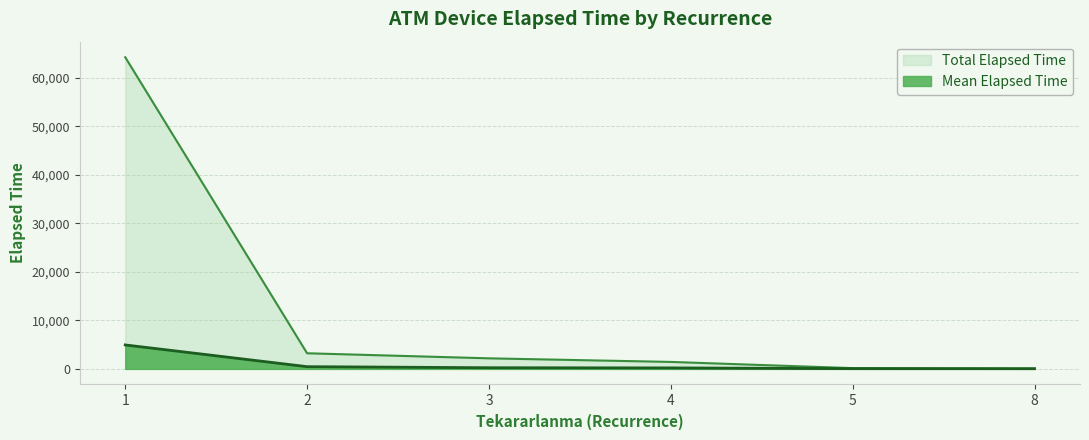

The chart shows a value of 23617 at 32. True or false?

False